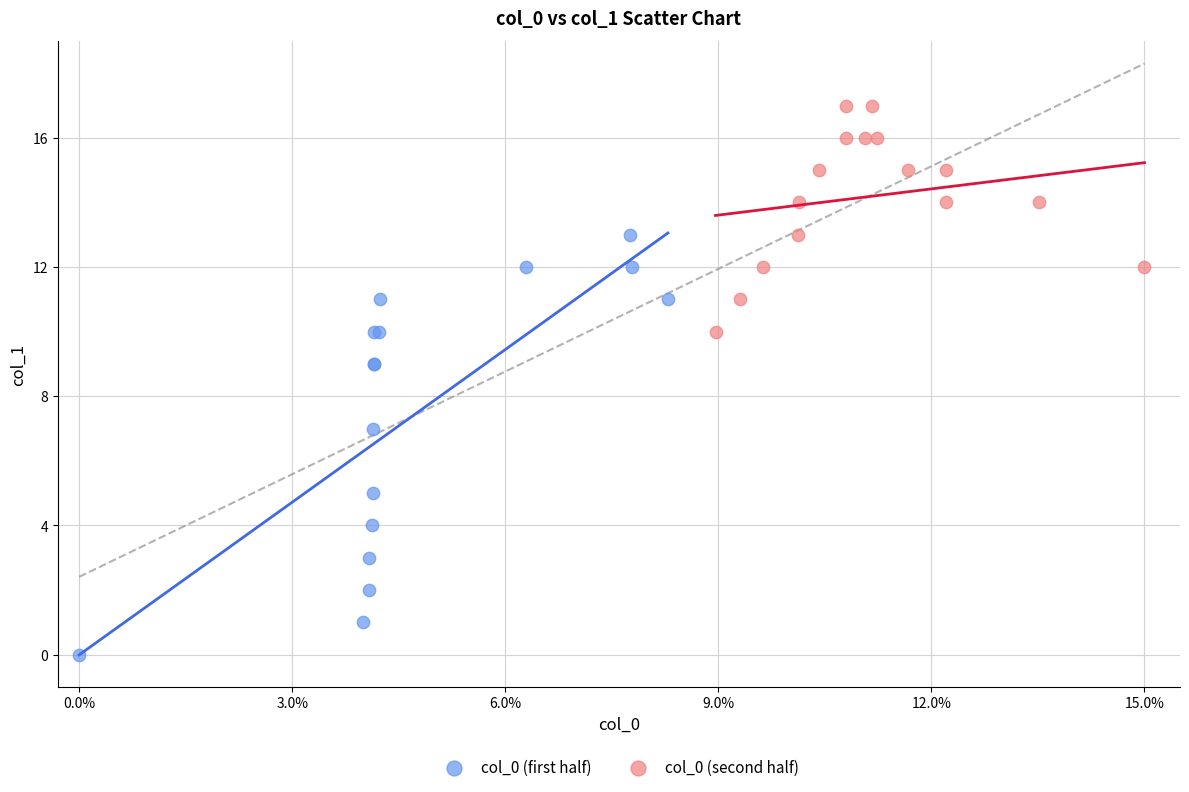

Which series contains the lowest Y value?

col_0 (first half)